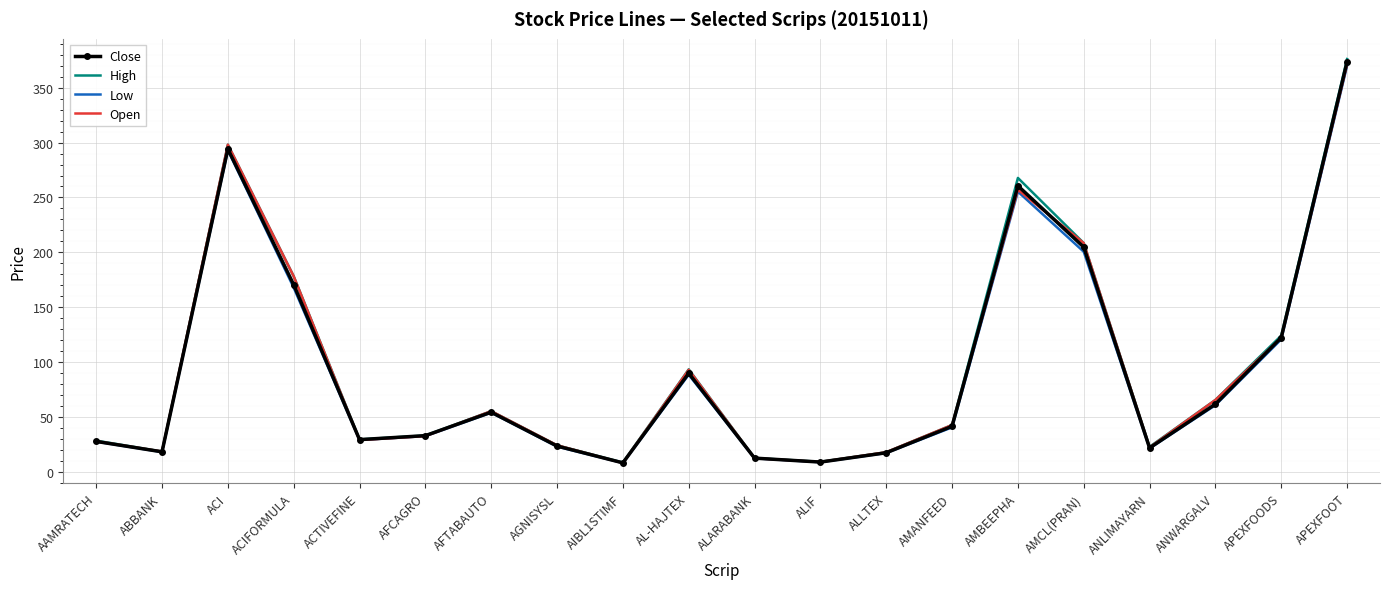

Where is Open nearest to the value 189?

ACIFORMULA